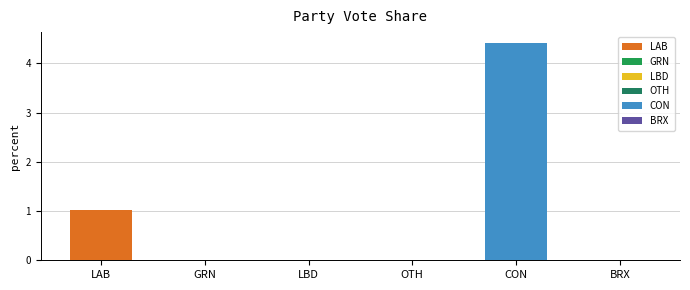

The chart shows a value of 0.5 at LAB. True or false?

False